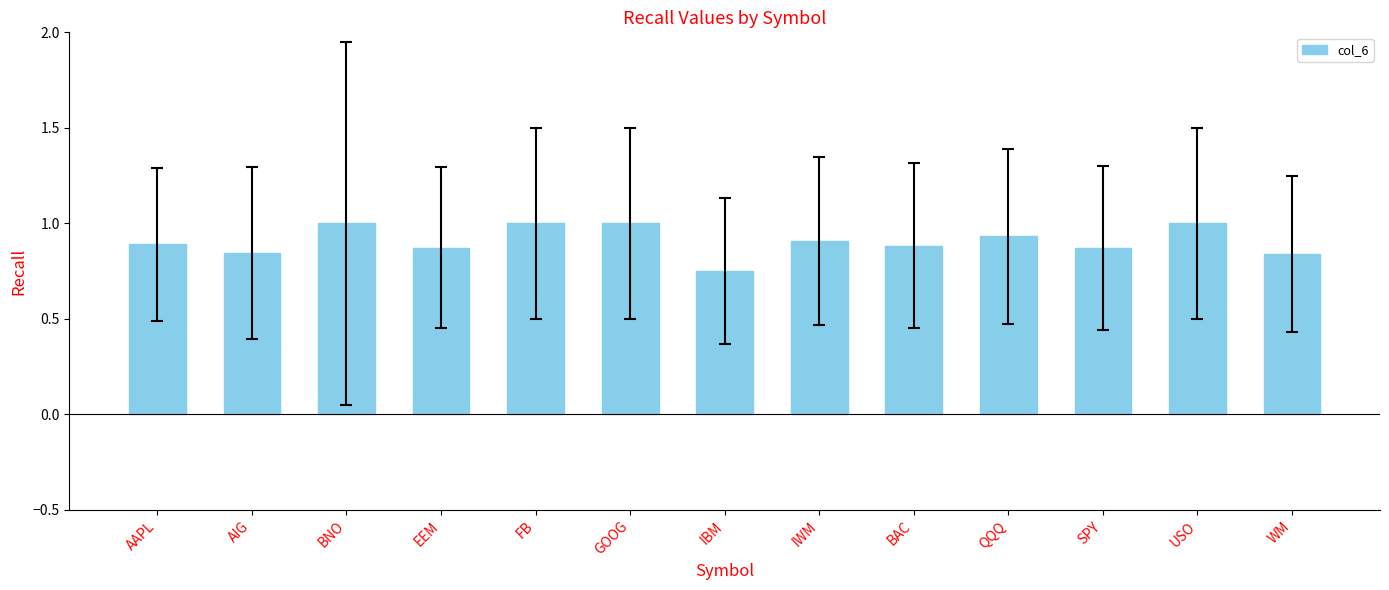

Which label corresponds to the smallest value in the chart?

IBM